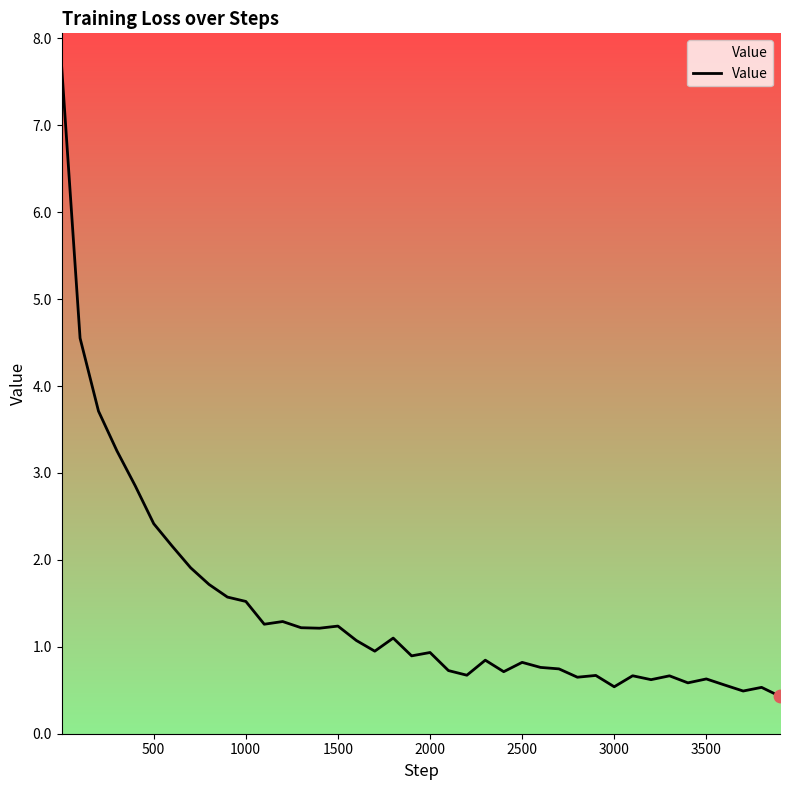

What is the smallest value displayed?

0.4